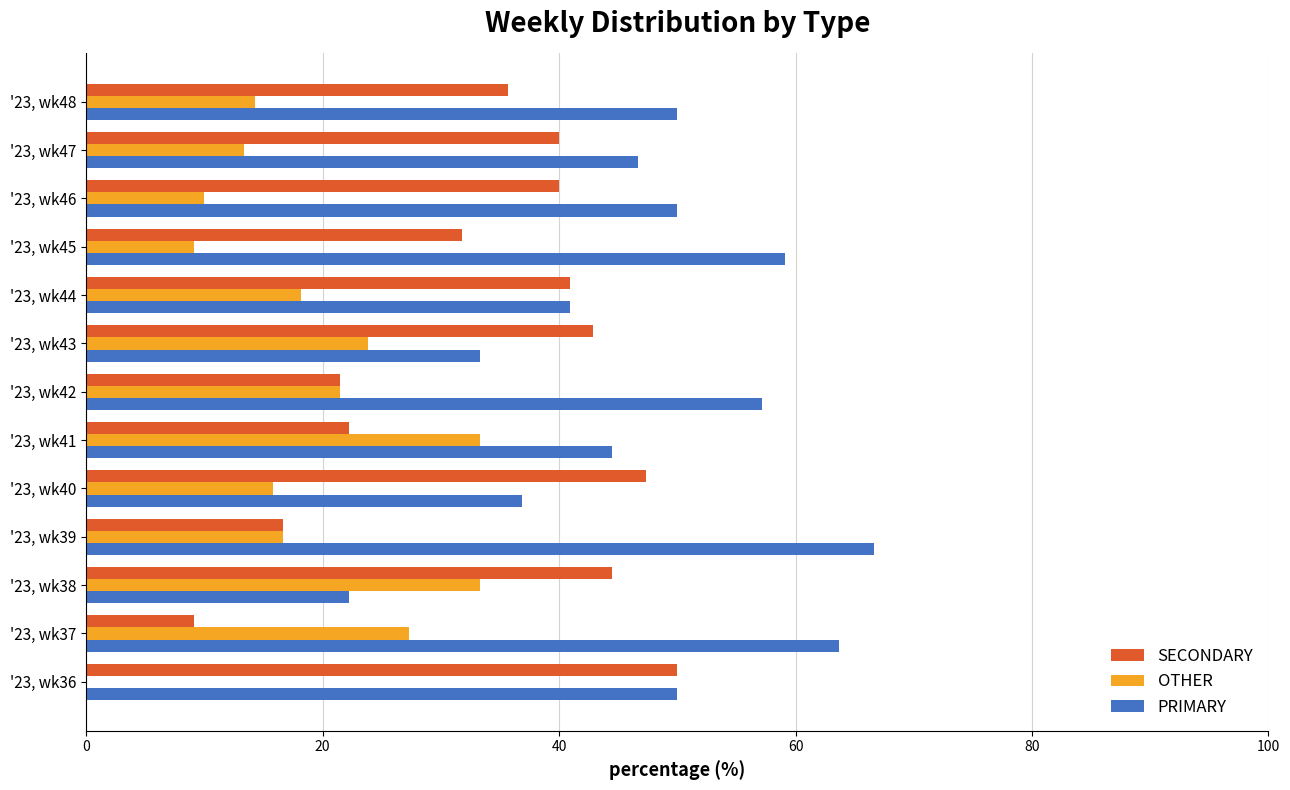

What is the greatest value displayed?

66.7